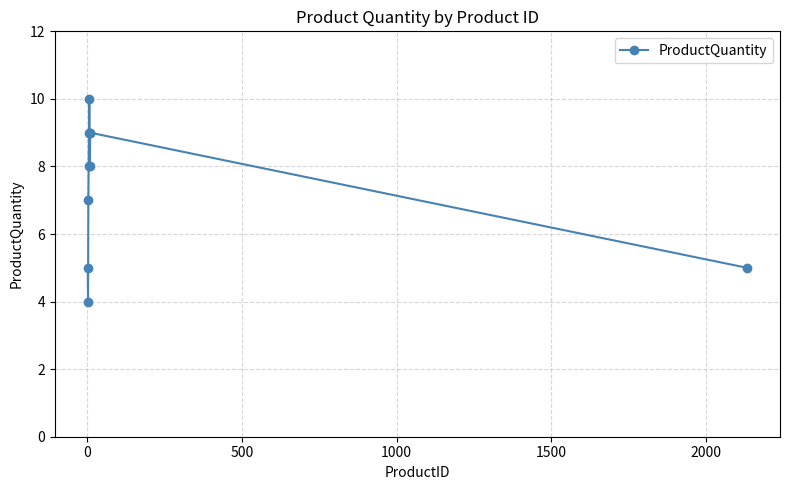

What is the difference between the second highest and minimum values?

5